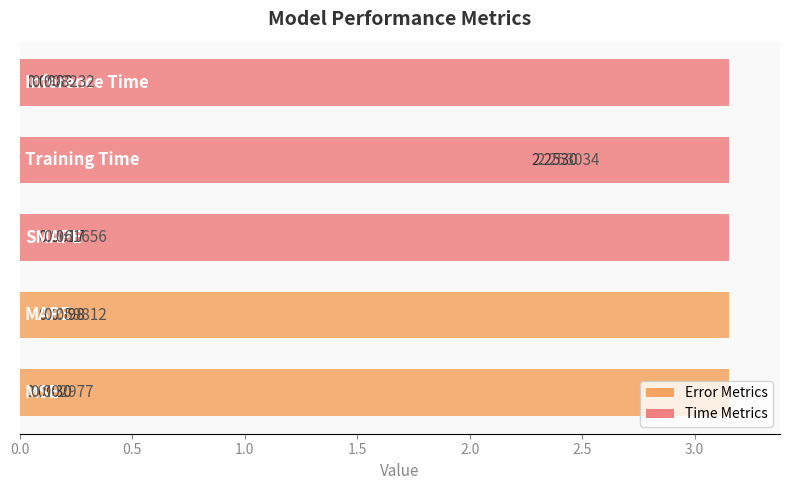

How many data points does each series have?

5